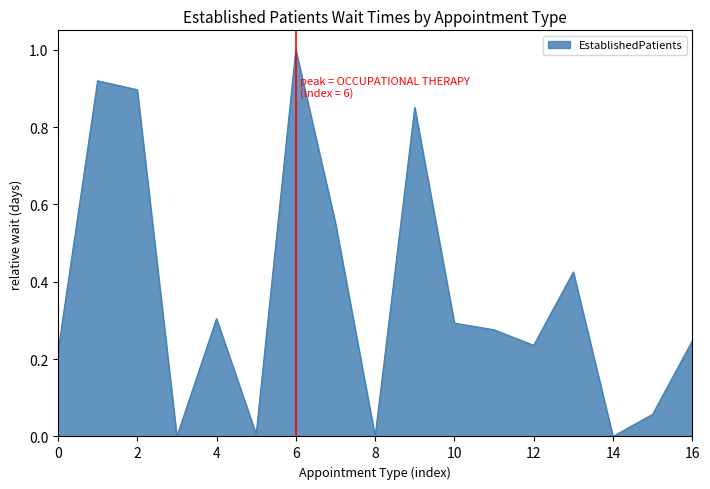

What is the maximum value shown in the chart?

1.0